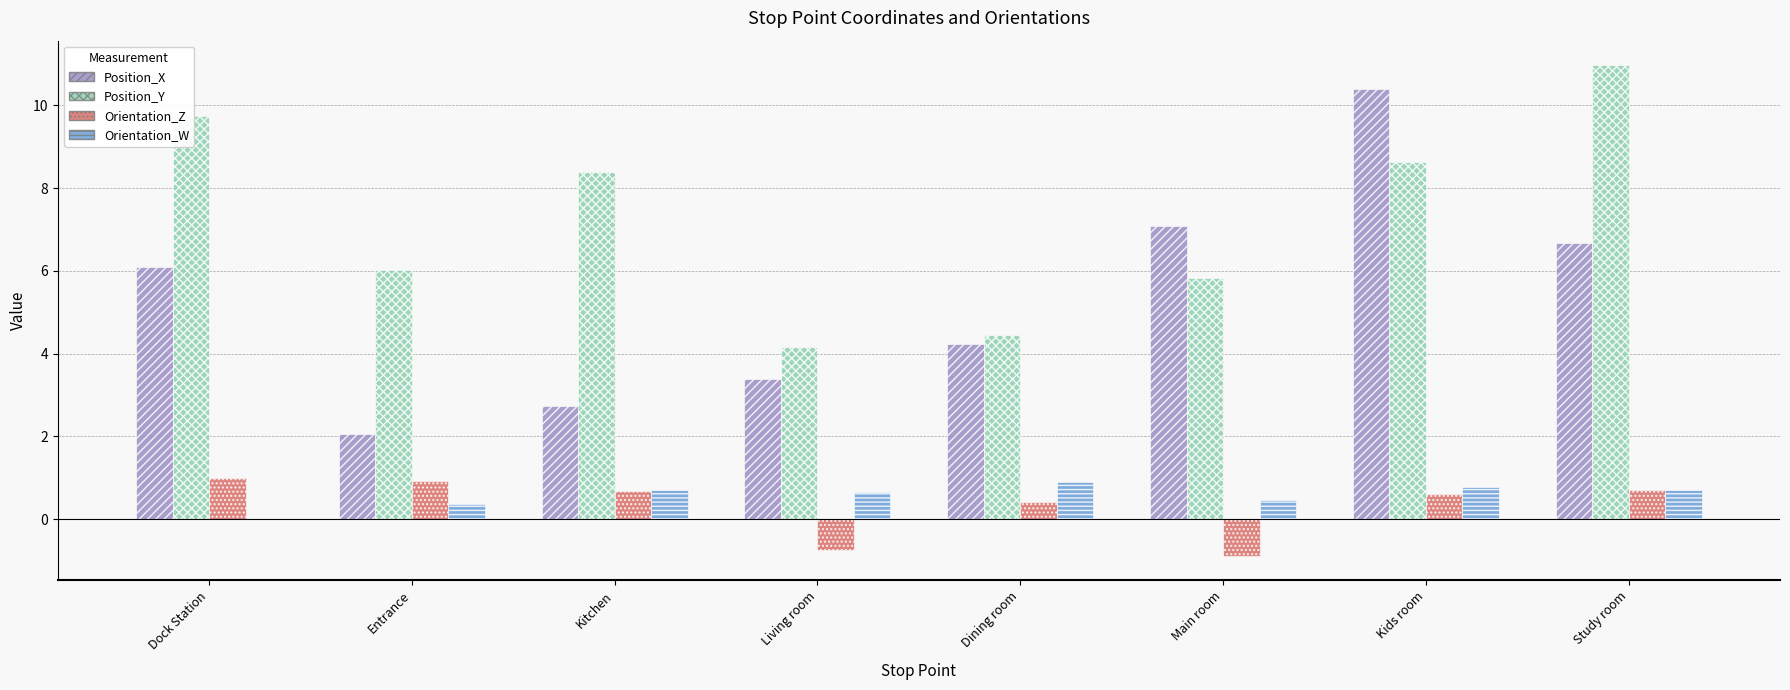

Is the value of Orientation_W at Dining room greater than the value of Orientation_Z at Kids room?

Yes